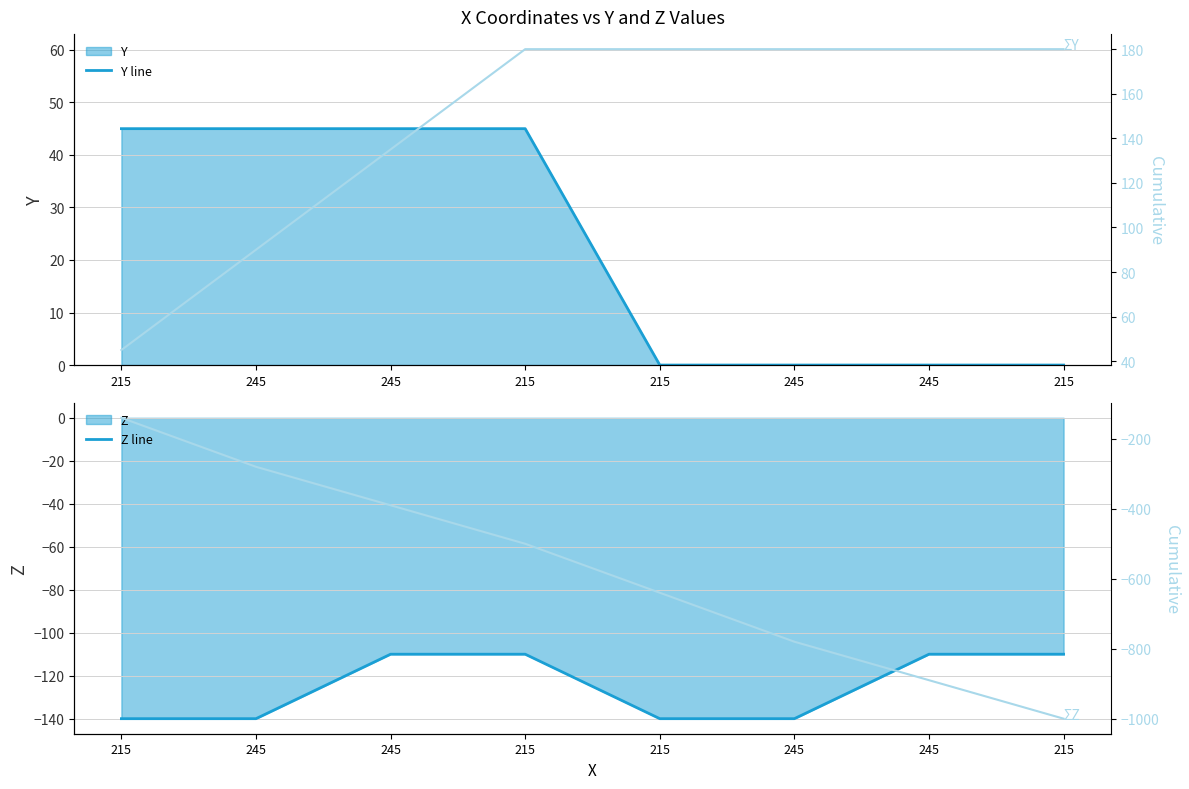

Read the Y line value at 245, to the nearest 10.

40